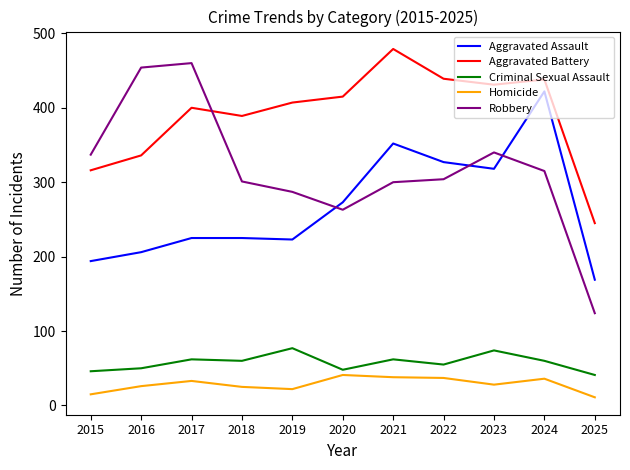

True or false: Homicide and Aggravated Assault cross at least once.

False